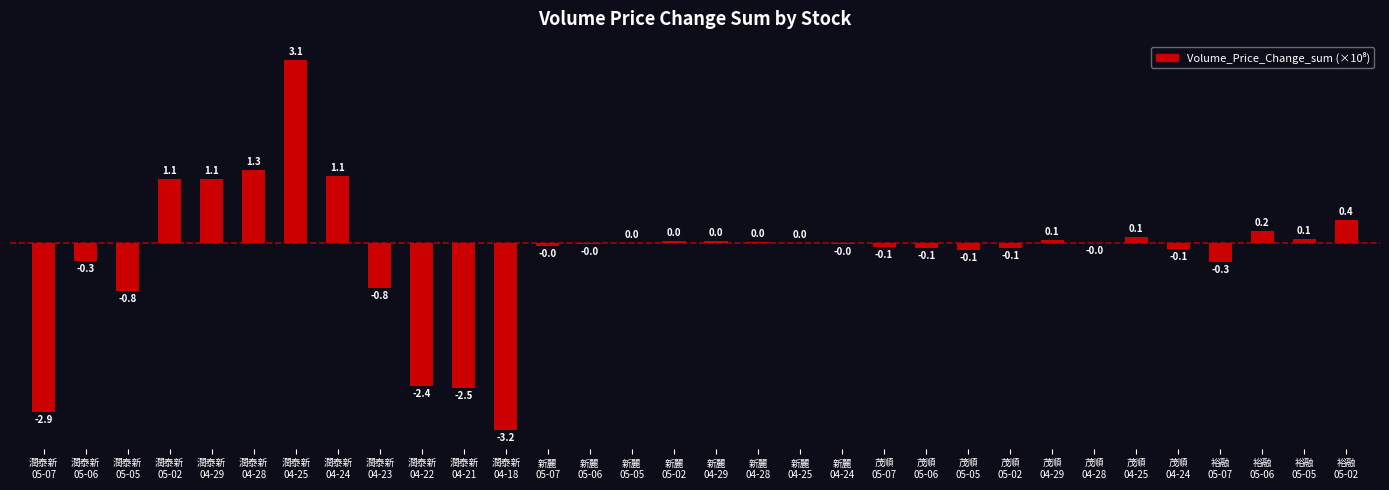

What is the greatest value displayed?

3.1